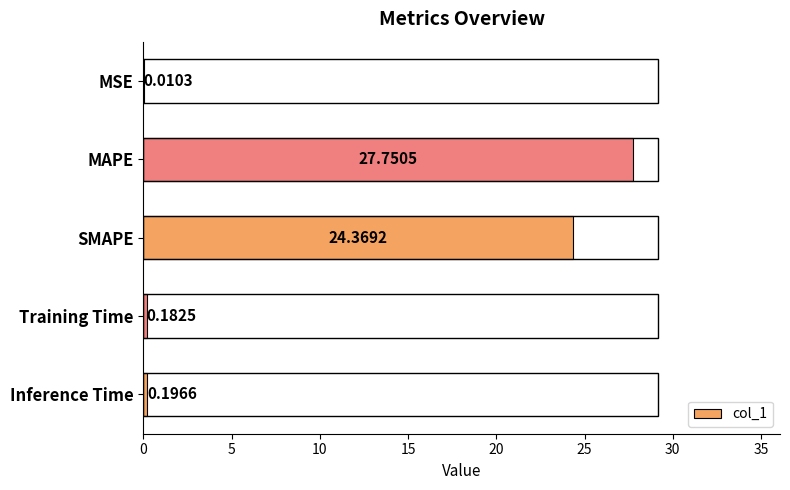

At which label is the value closest to 13?

SMAPE